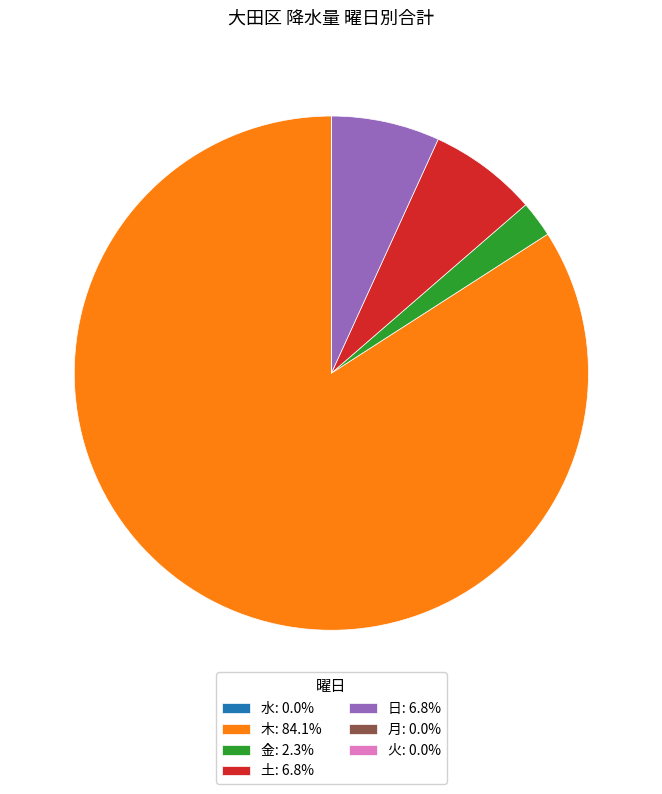

What is the ratio of the value at 木: 84.1% to the value at 土: 6.8%?

12.3